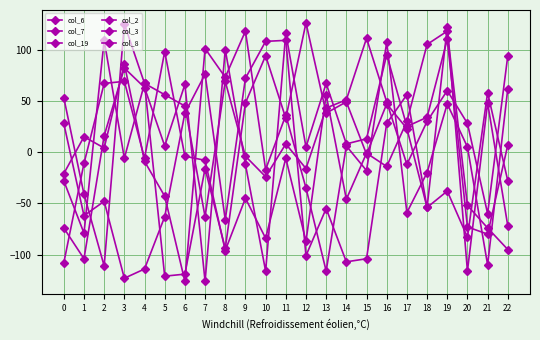

What is the highest value of the col_2 series?

126